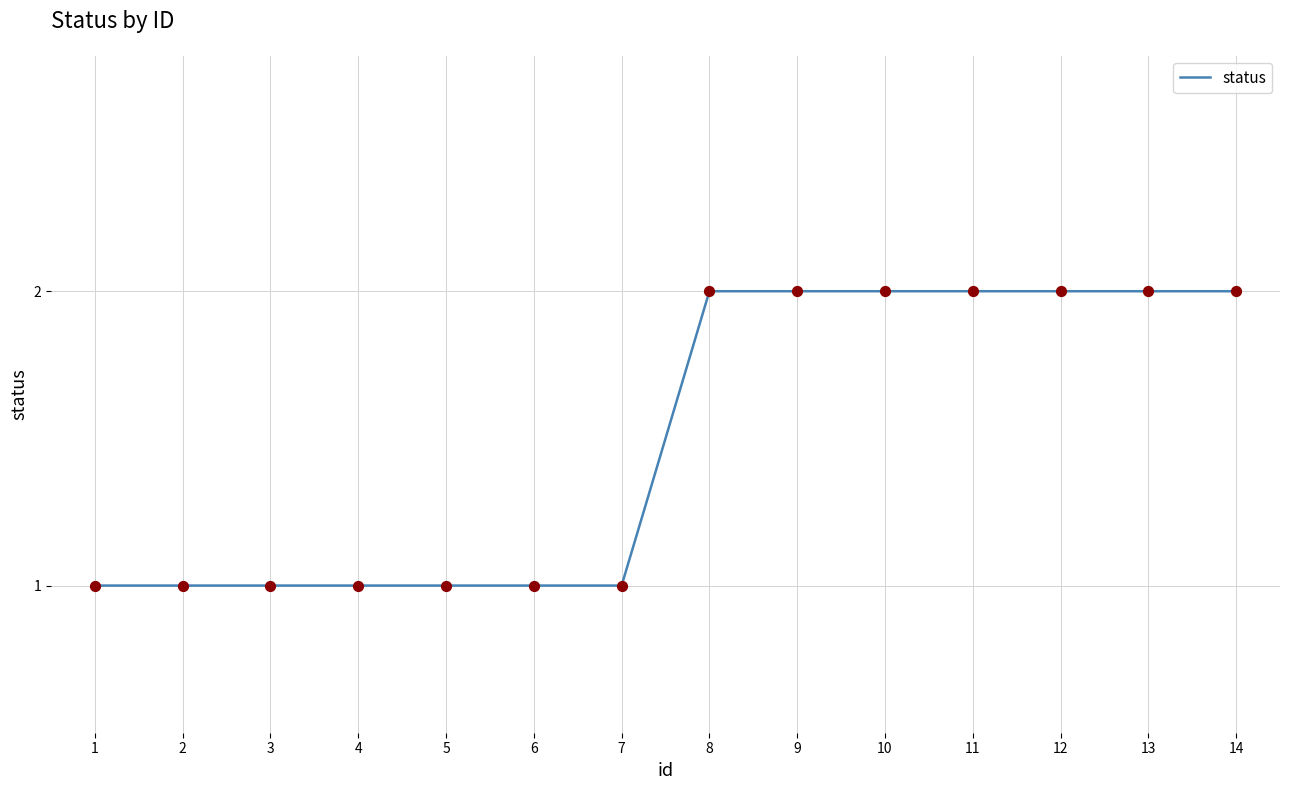

What is the ratio of the value at 3 to the value at 5?

1.0